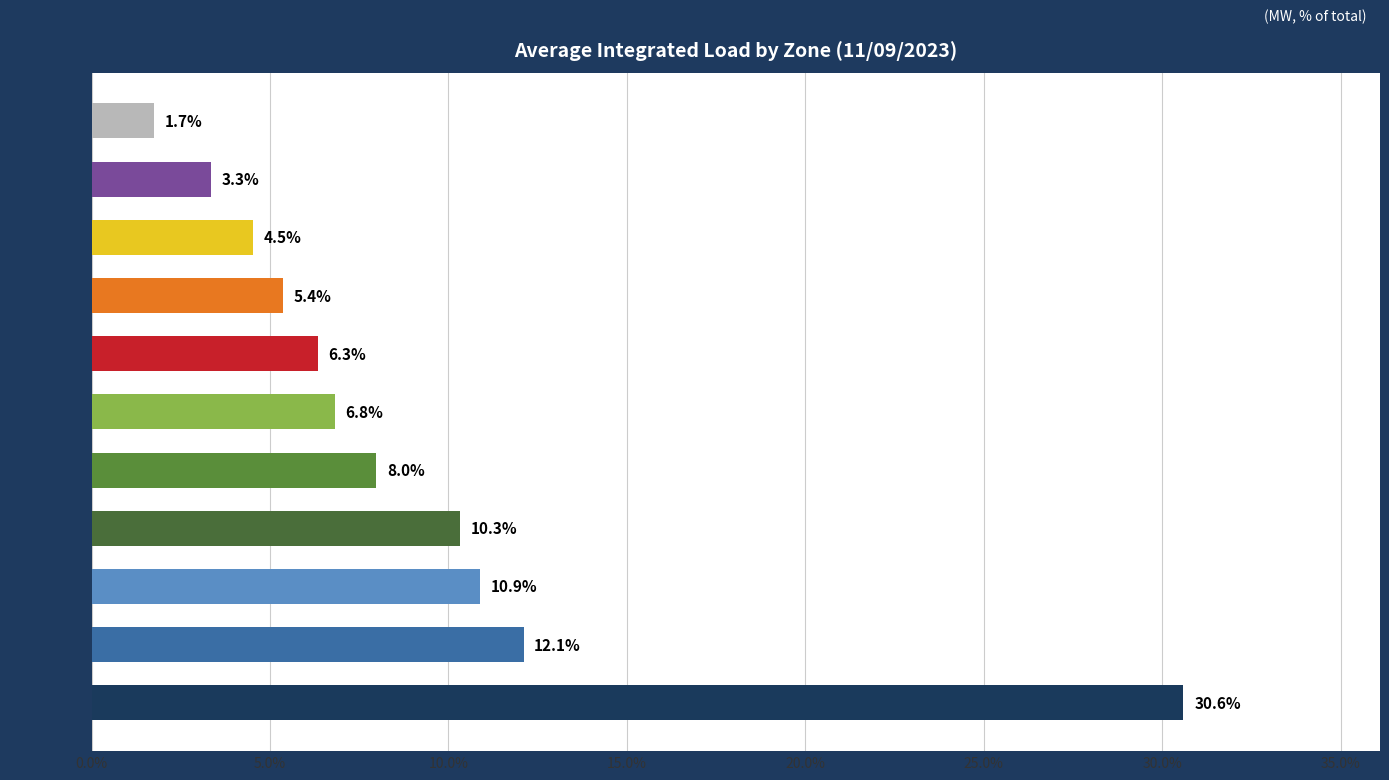

The value at MHK VL is 5.4. True or false?

True